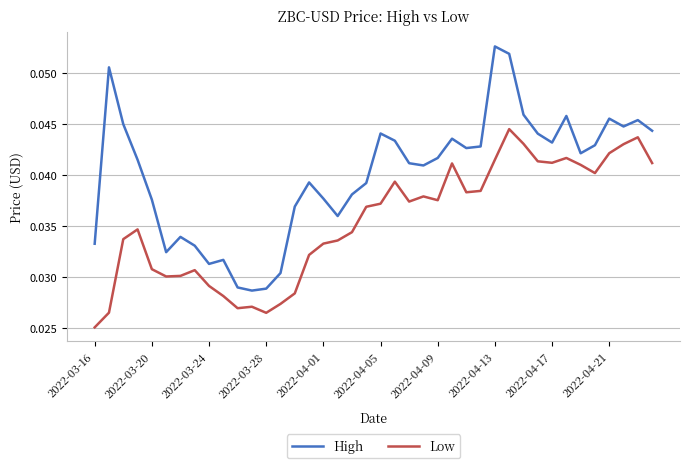

Which series has the largest total across all categories?

High